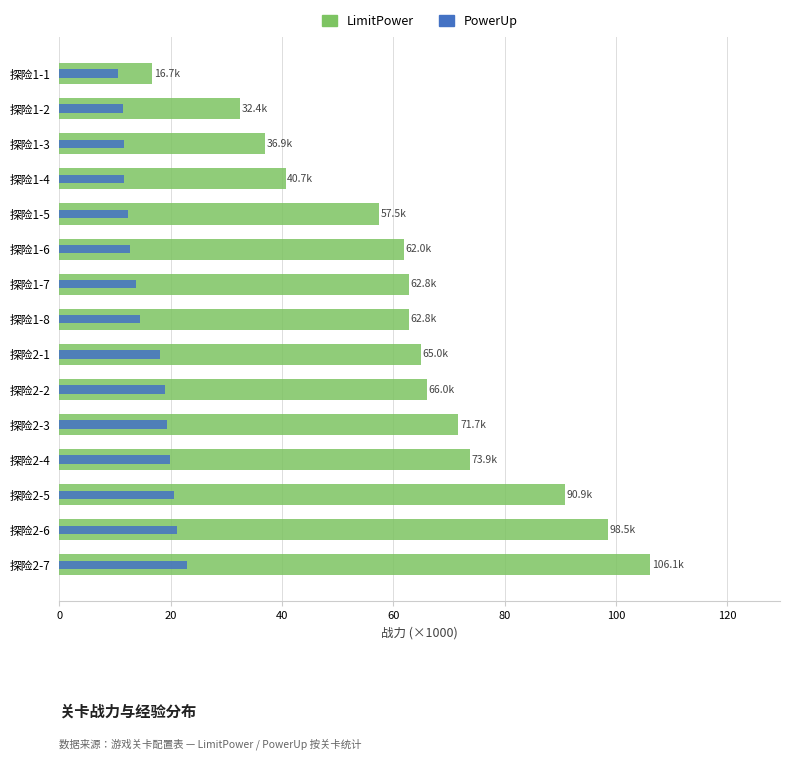

Between 探险1-4 and 探险1-7, which is larger?

探险1-7